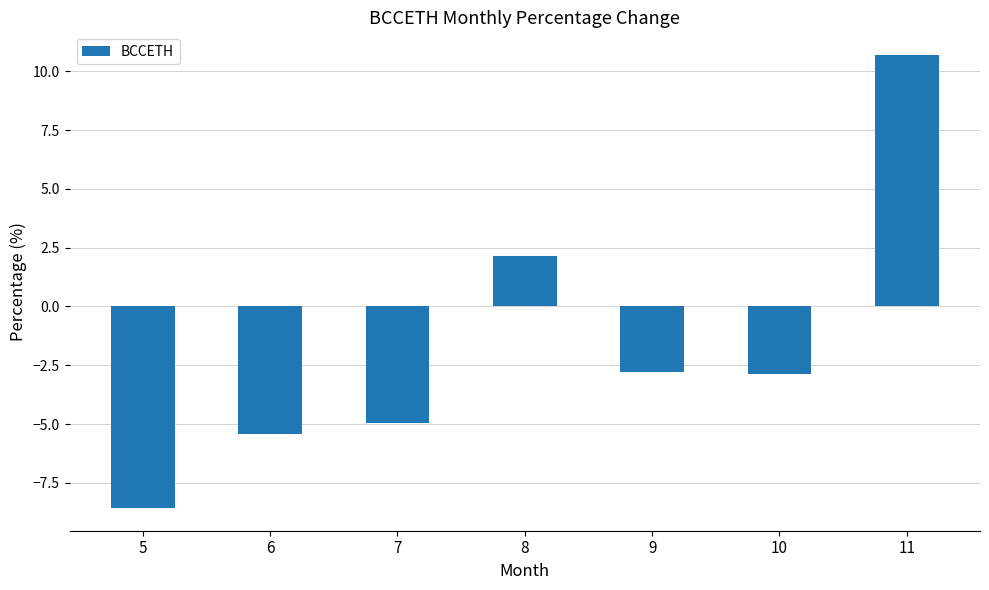

How many values exceed -2?

2